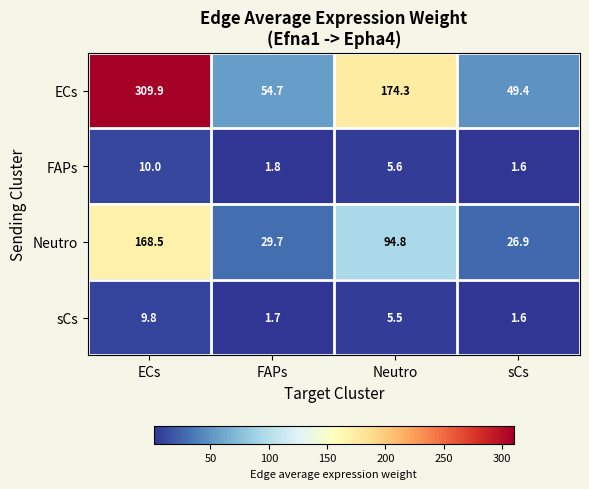

Where is FAPs nearest to the value 5?

Neutro